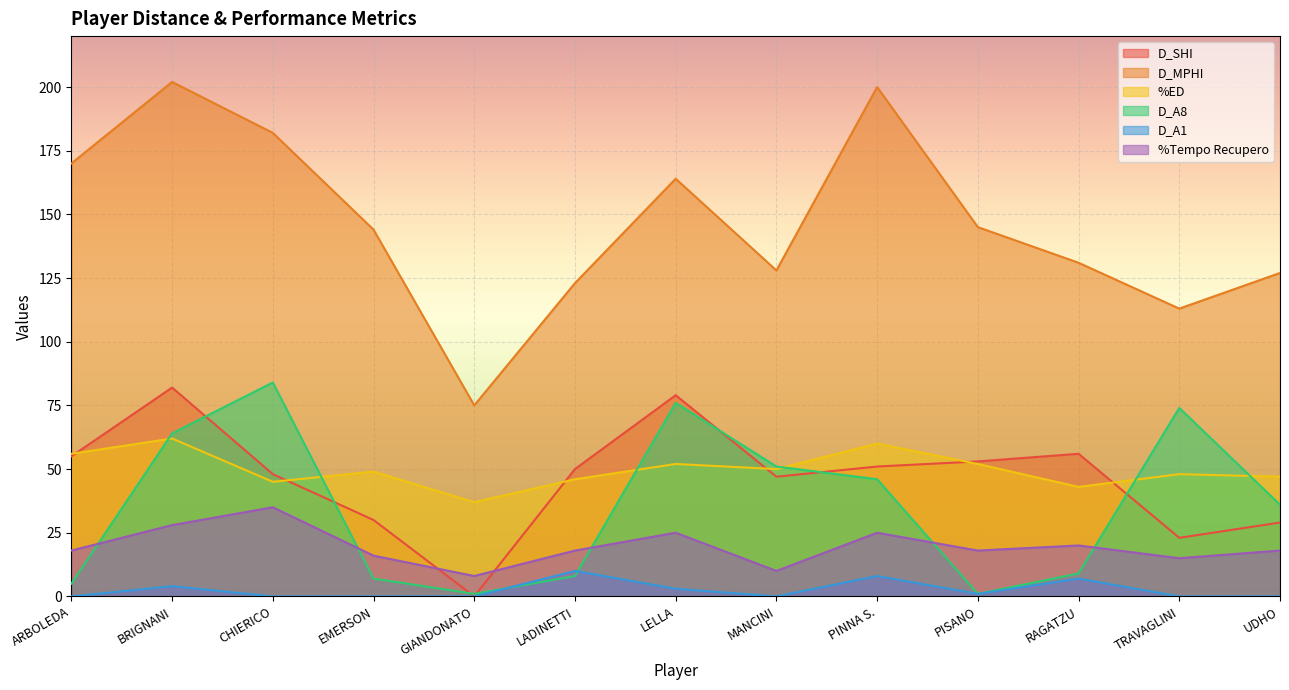

Count the number of data series in this chart.

6